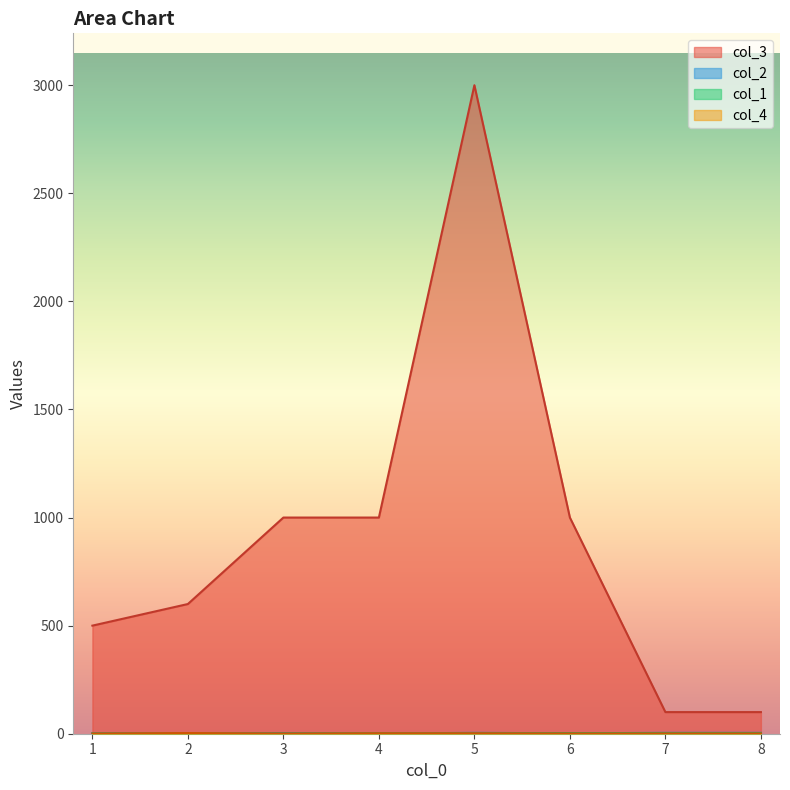

True or false: col_1 has more than 0 points higher than both neighbors.

False